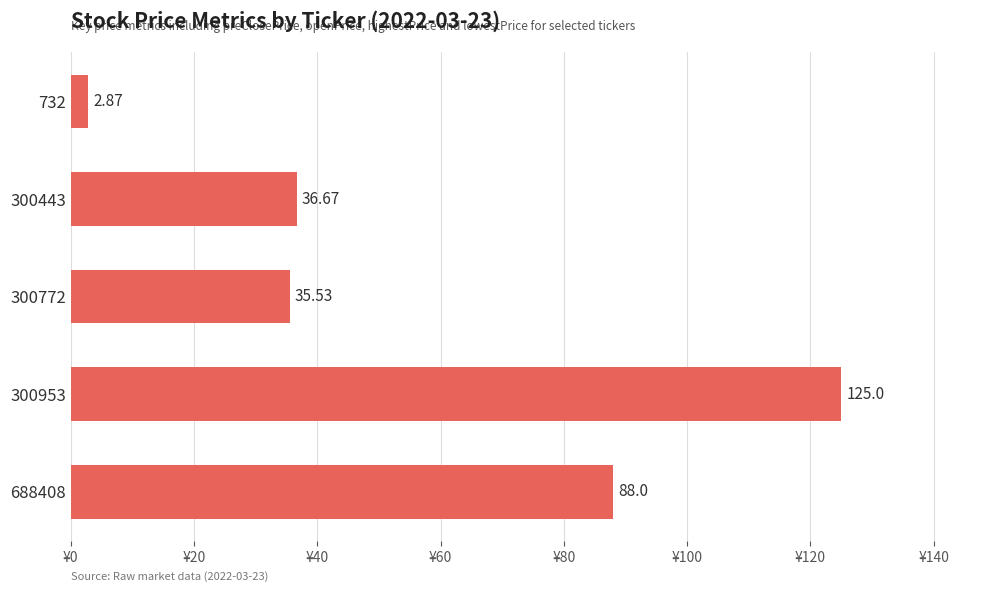

What is the average value?

57.6